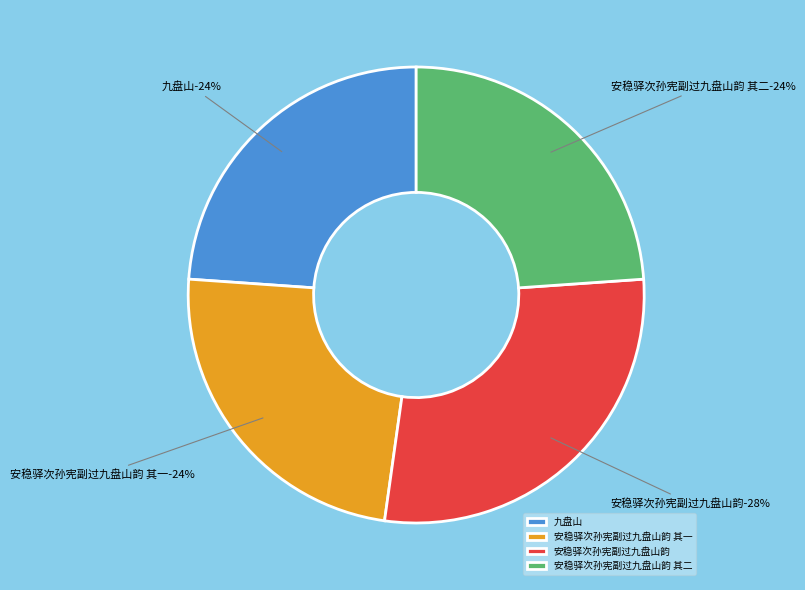

True or false: 安稳驿次孙宪副过九盘山韵 accounts for 34% of the total.

False